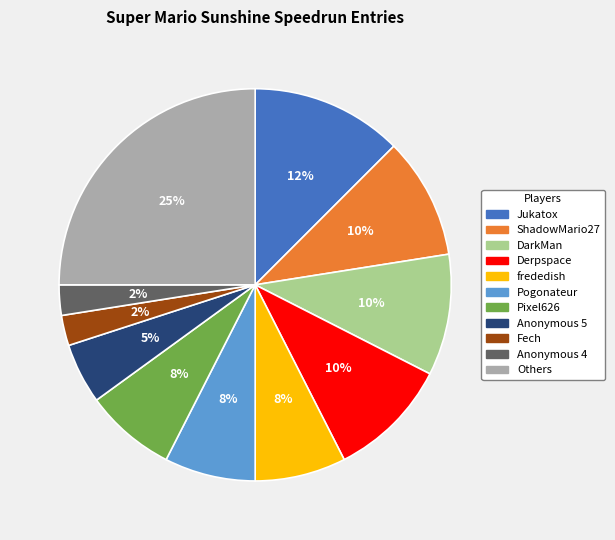

Does any single category account for the majority?

No